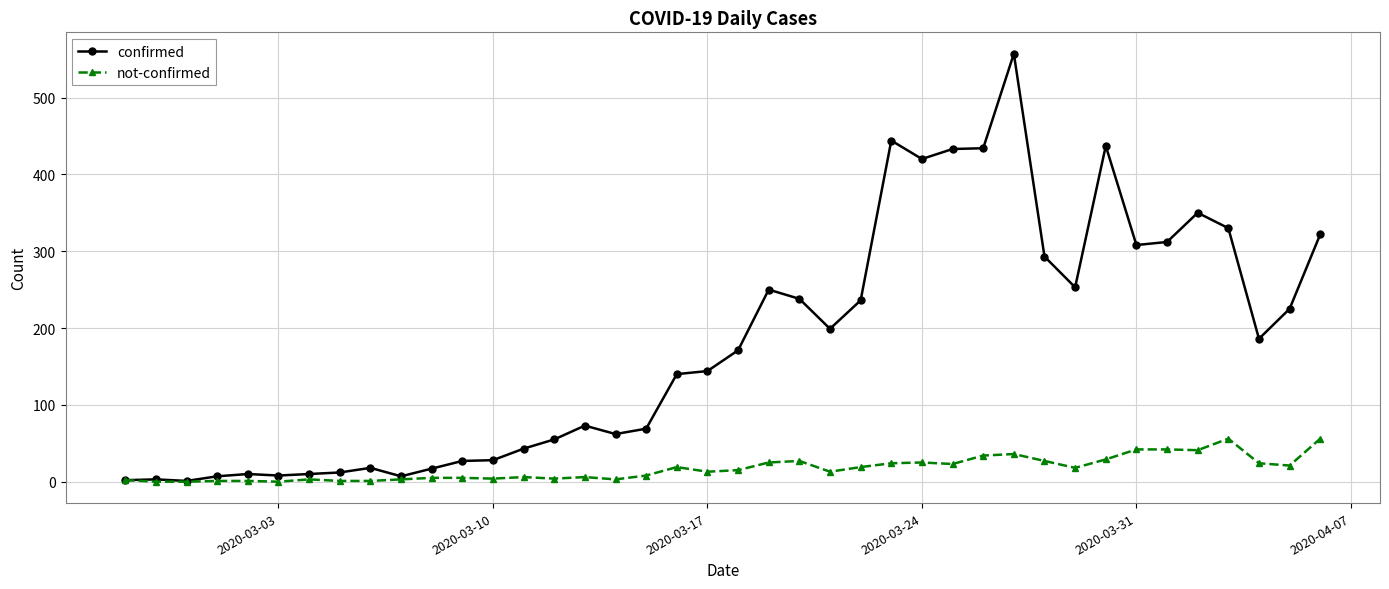

Which series has the largest total across all categories?

confirmed